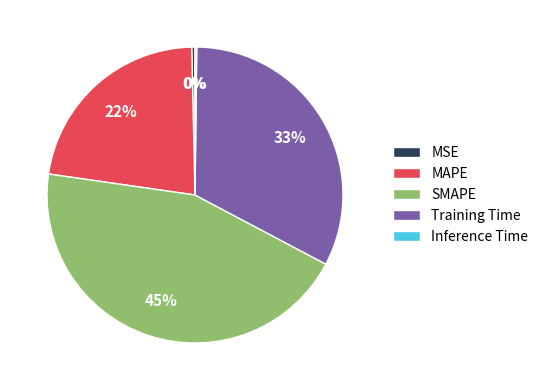

Which has a higher value, MAPE or SMAPE?

SMAPE